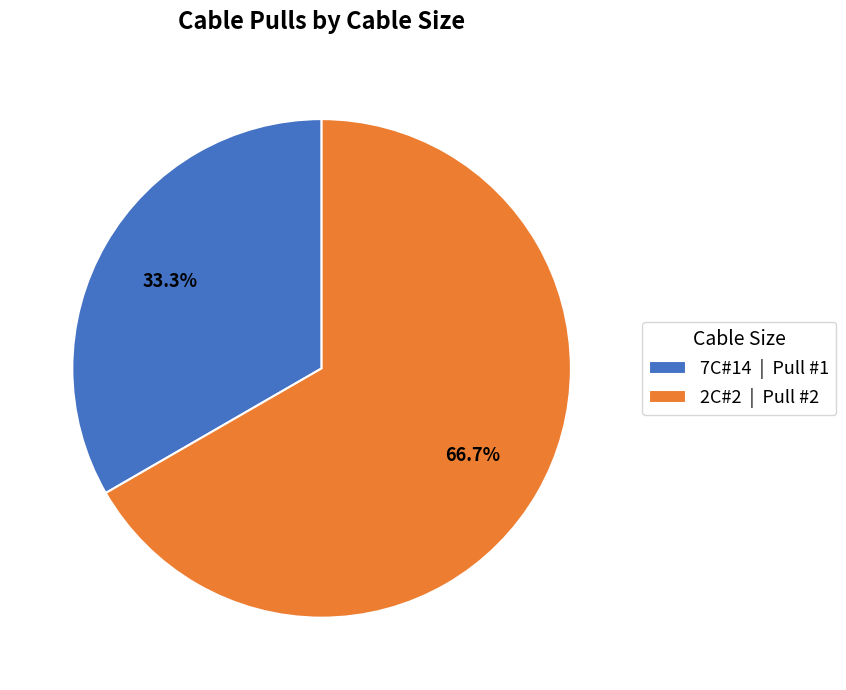

Rank the categories by value from highest to lowest.

2C#2, 7C#14